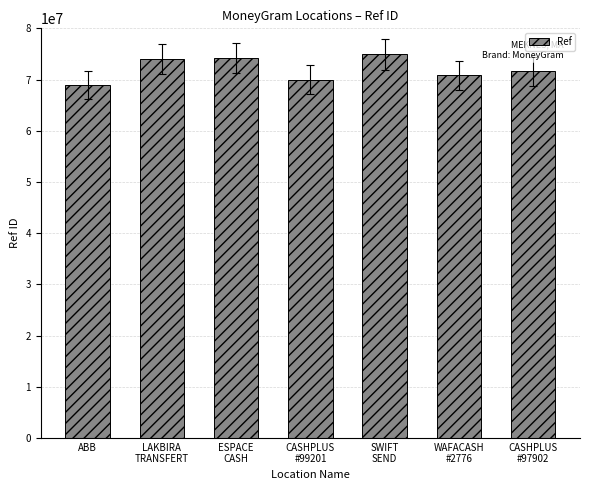

What position from the left is SWIFT
SEND?

5